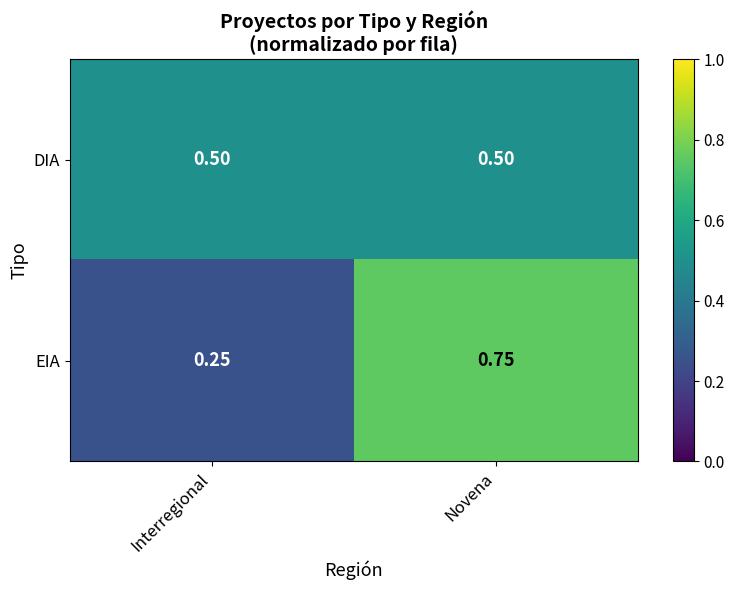

Between Interregional and Novena, which series saw the biggest shift?

EIA